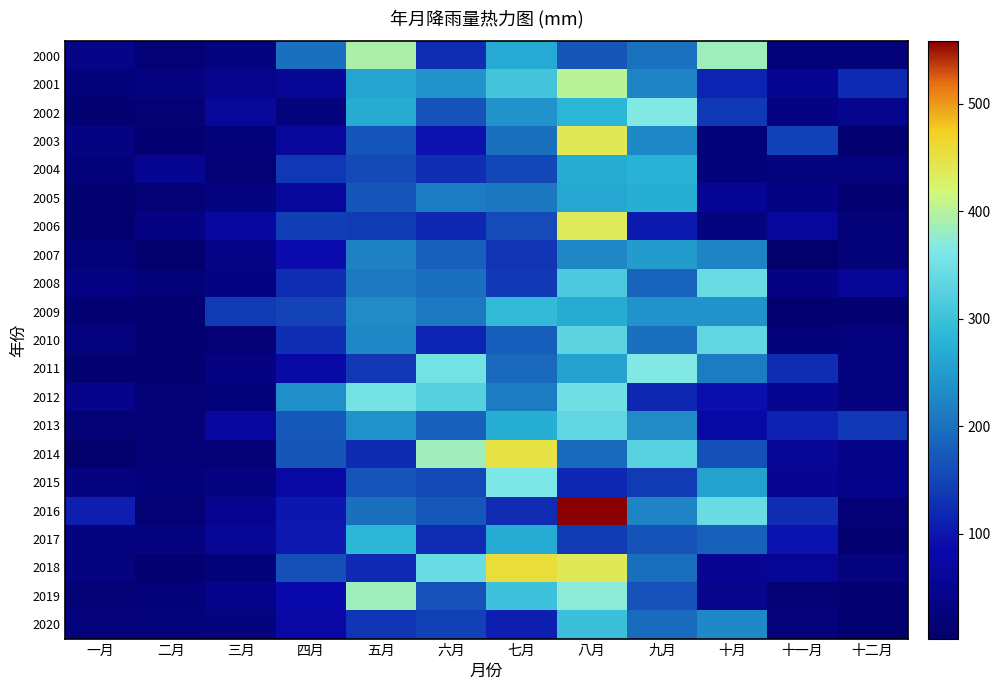

List the series in order of their peak value, lowest first.

2007, 2005, 2004, 2017, 2009, 2020, 2013, 2010, 2008, 2012, 2015, 2002, 2011, 2019, 2000, 2001, 2006, 2003, 2014, 2018, 2016